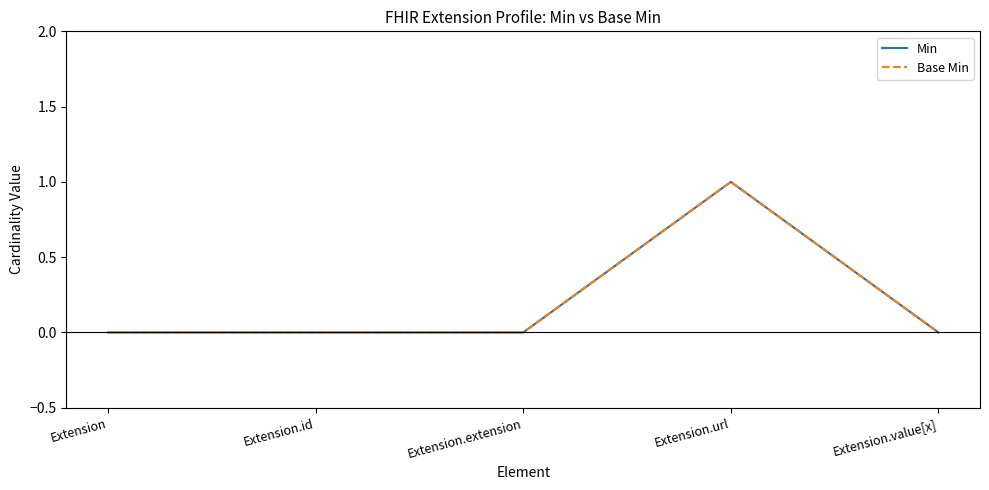

True or false: Base Min has more than 2 points higher than both neighbors.

False